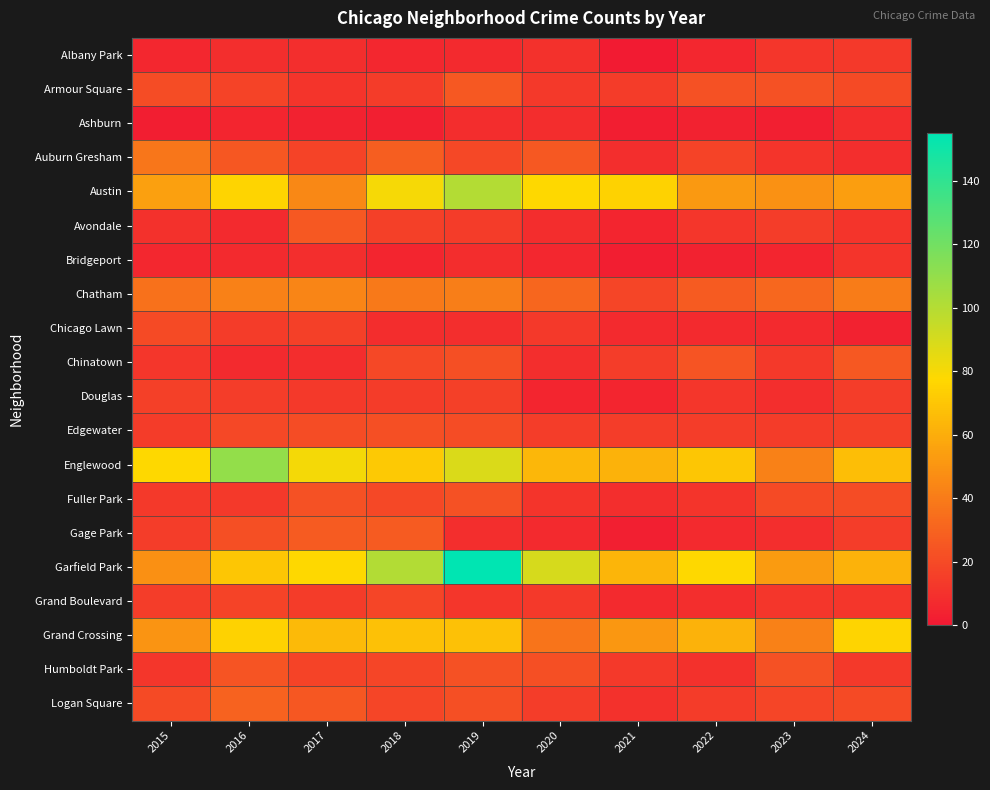

At which category is the sum across all series the highest?

2019